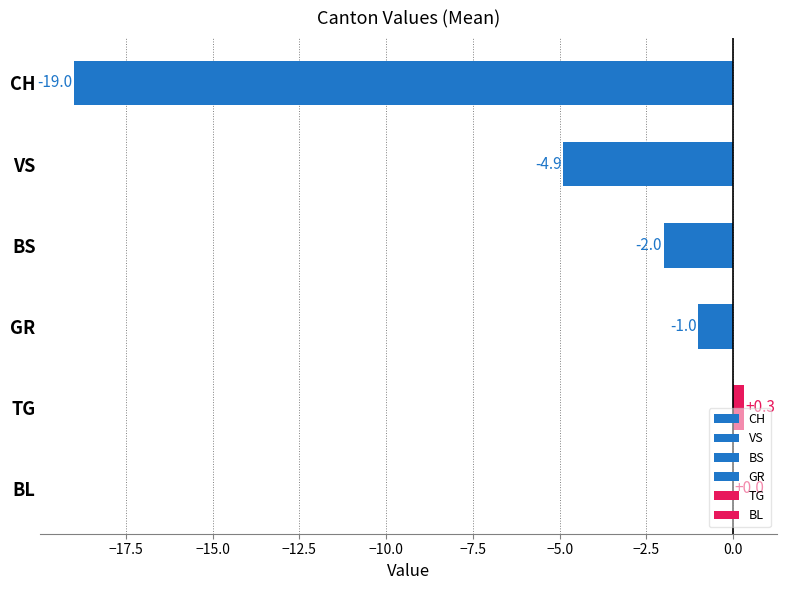

Rank the series at GE=1 from lowest to highest value.

CH, VS, BS, GR, TG, BL